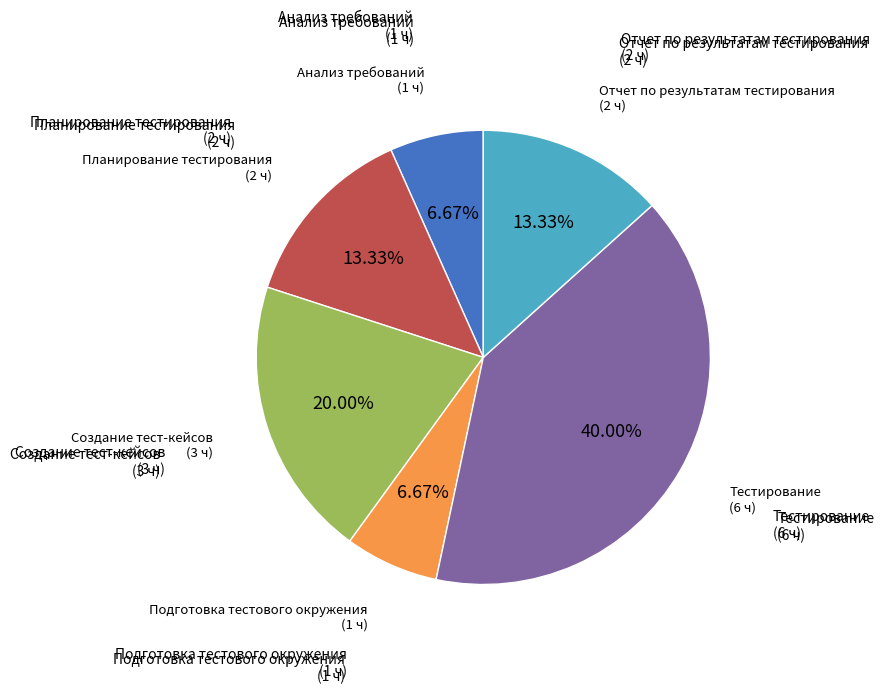

To the nearest percent, what is the average slice percentage?

17%